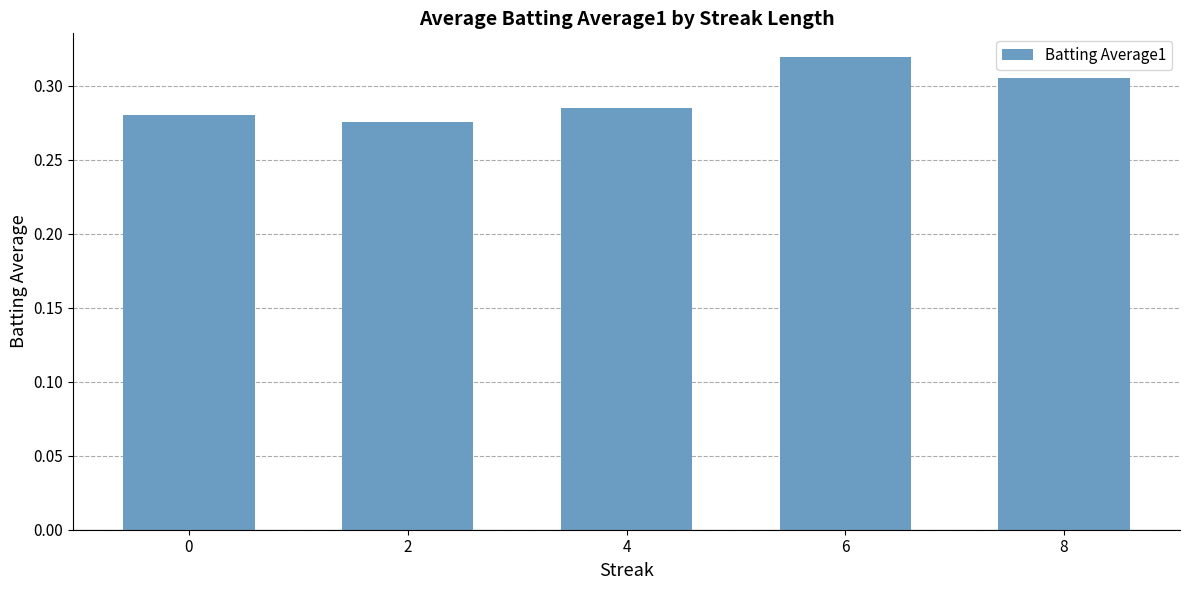

Rank the categories by value from lowest to highest.

2, 0, 4, 8, 6